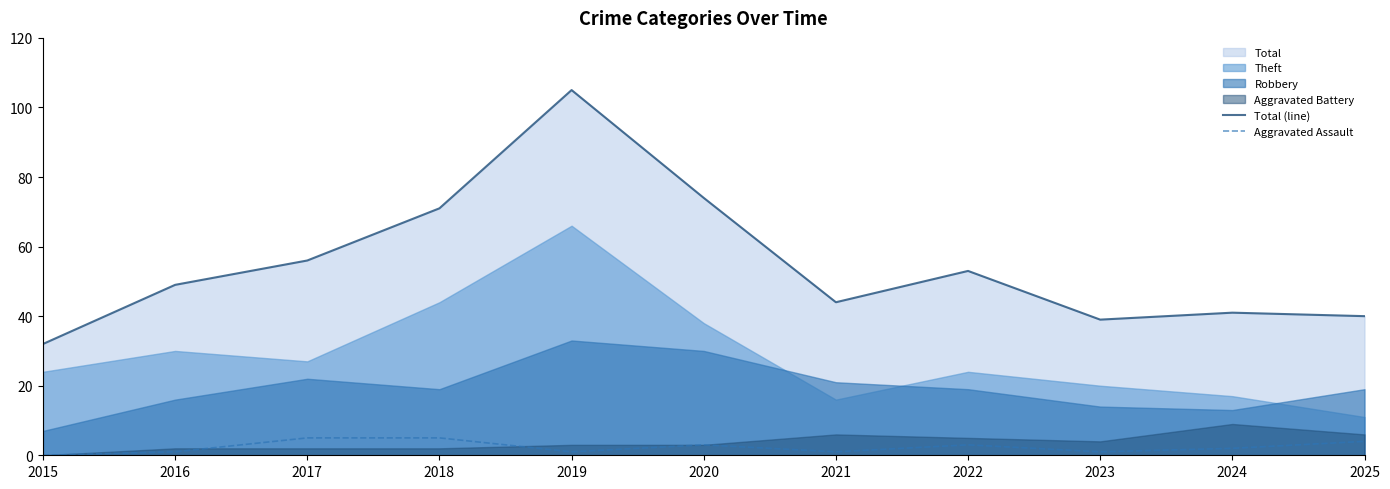

Is the value of Aggravated Assault at 2015 greater than the value of Total (line) at 2024?

No